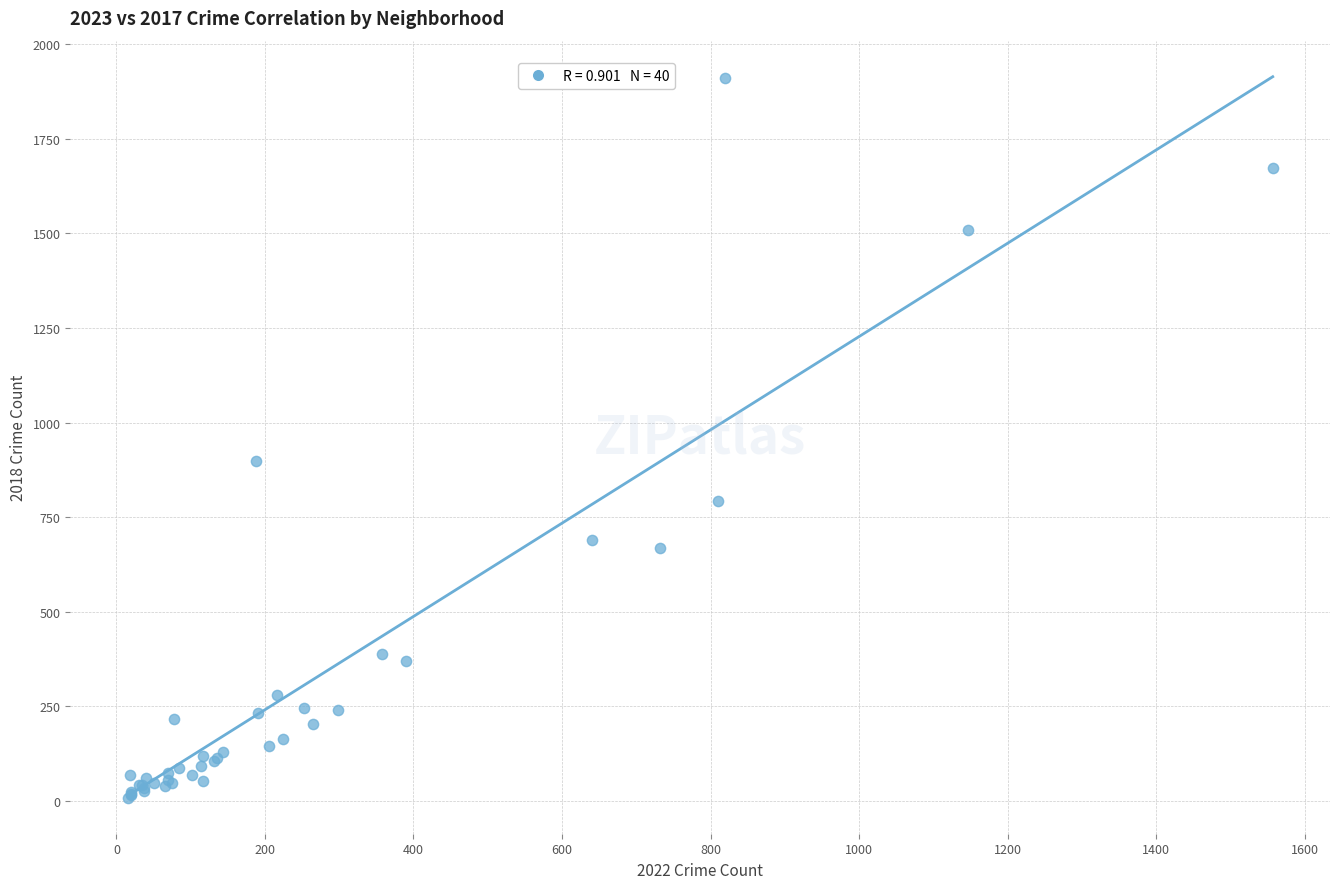

What Y value in the scatter plot is closest to 960?

898